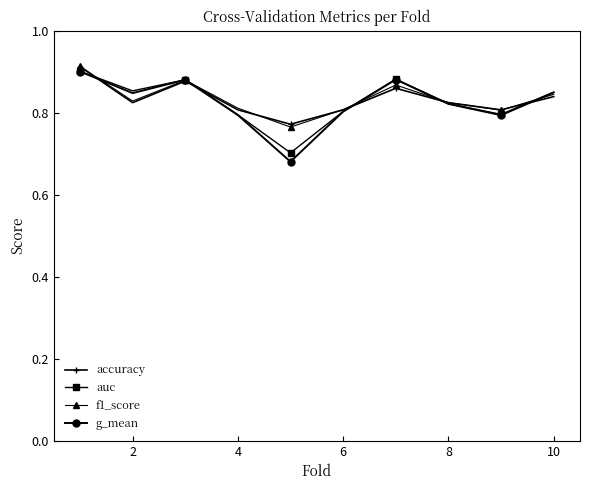

At how many categories does at least one series exceed 0?

10